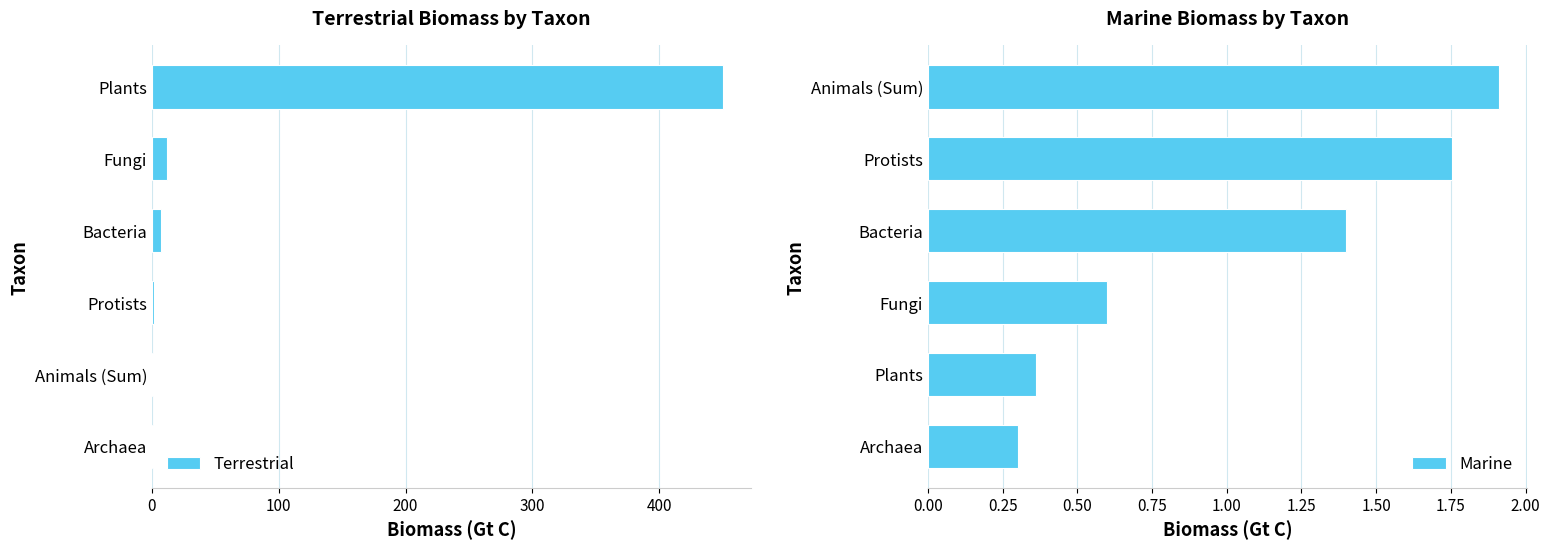

What is the sum of all Marine values?

6.3